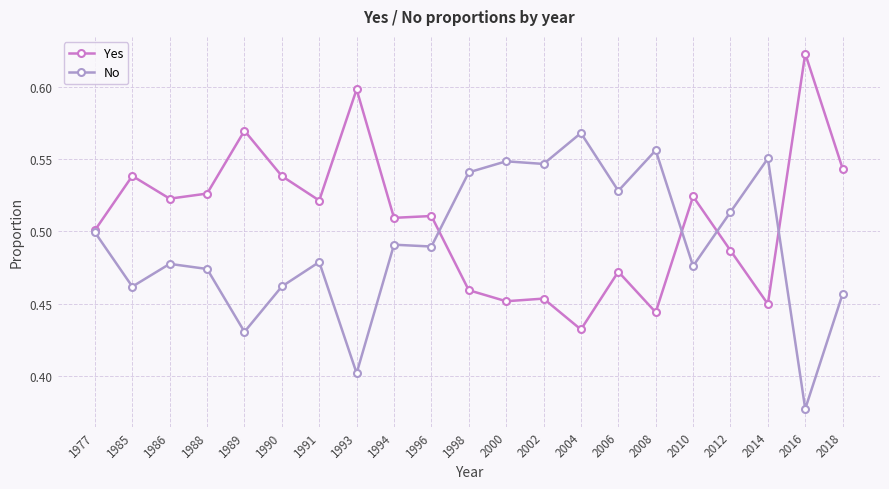

What is the total value across all series at 1985?

1.0